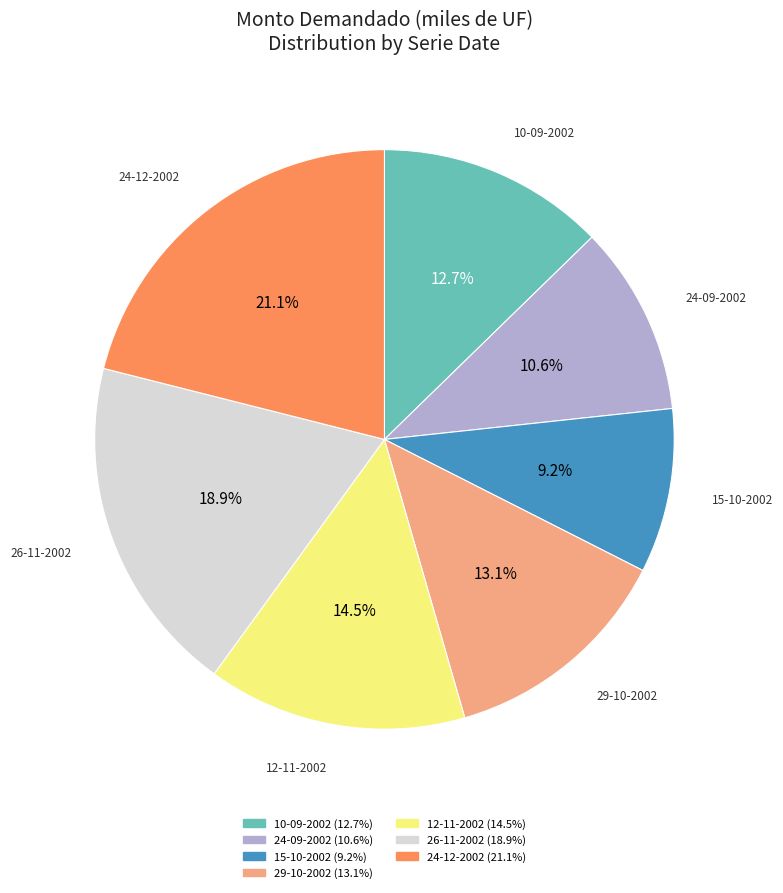

Which has a higher value, 12-11-2002 or 24-09-2002?

12-11-2002